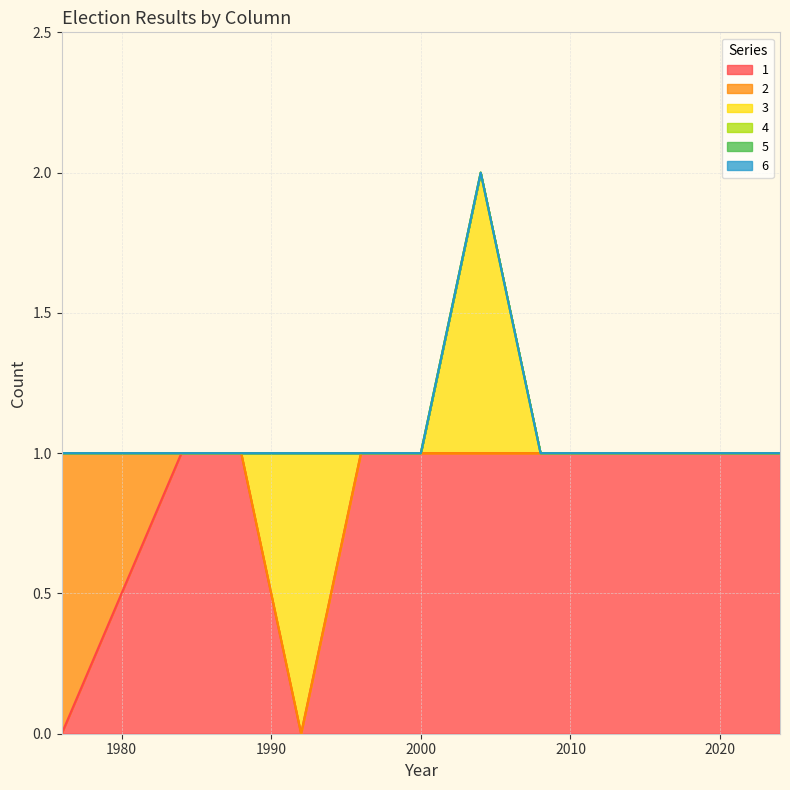

At which label is 4 closest to 0?

2024